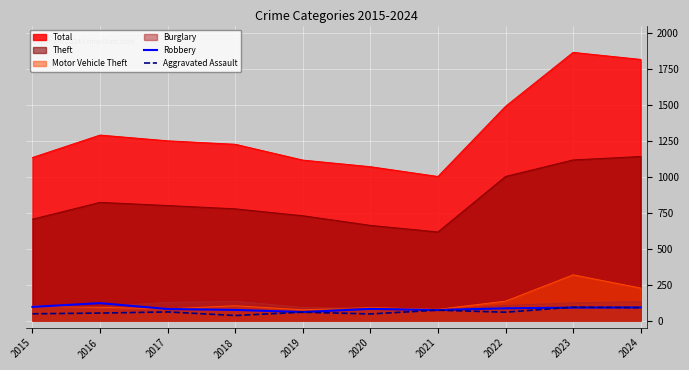

Which series has the largest total across all categories?

Total